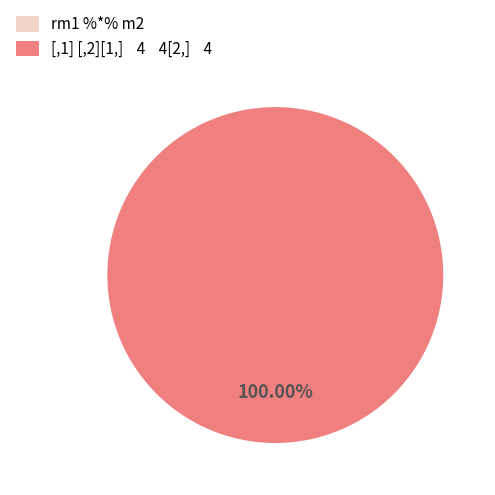

To the nearest percent, what is the difference between the [,1] [,2][1,]    4    4[2,]    4 and rm1 %*% m2 slice percentages?

100%